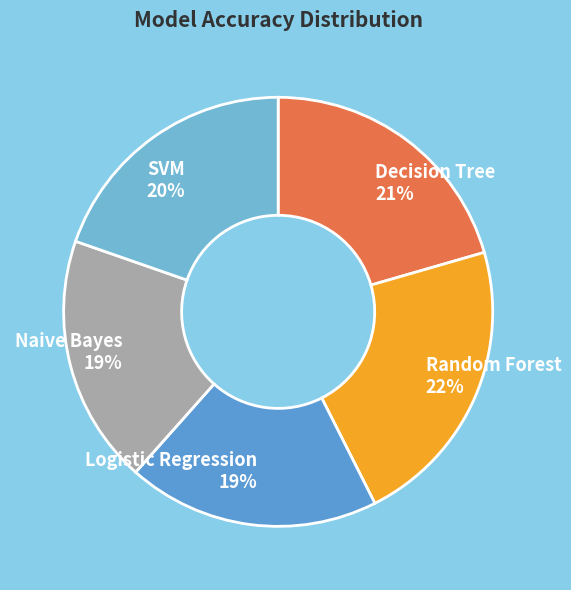

Is there a majority slice in this chart?

No